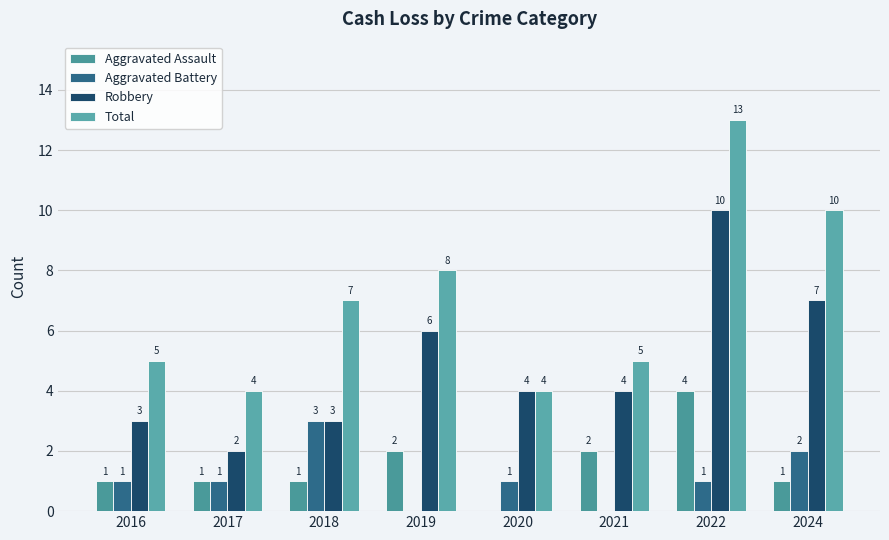

How many Total values are between 5 and 10?

5